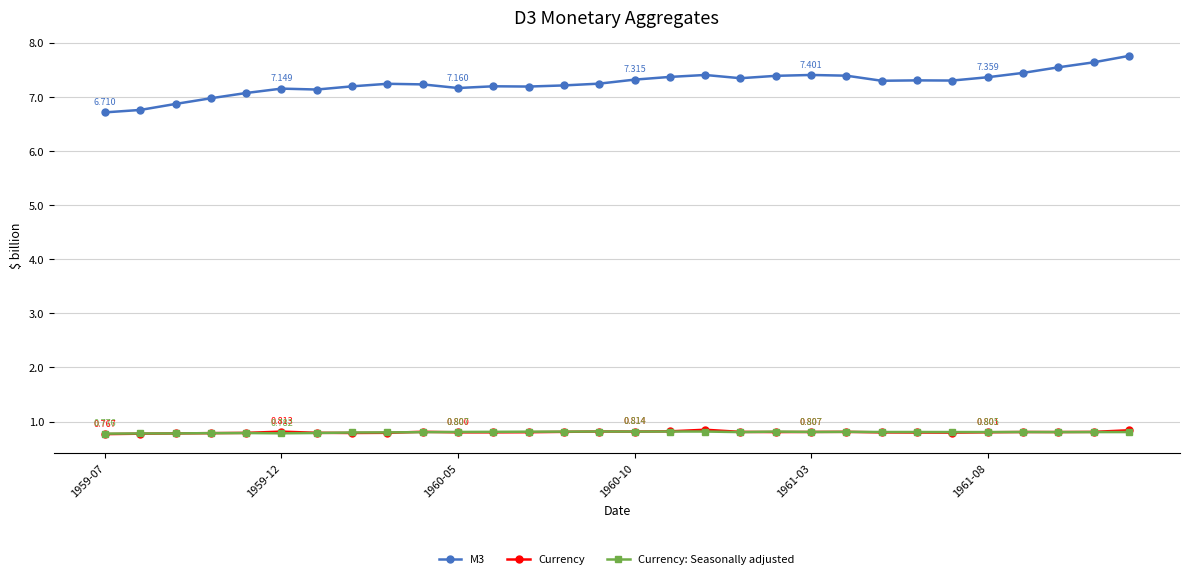

True or false: Currency and M3 intersect in this chart.

False